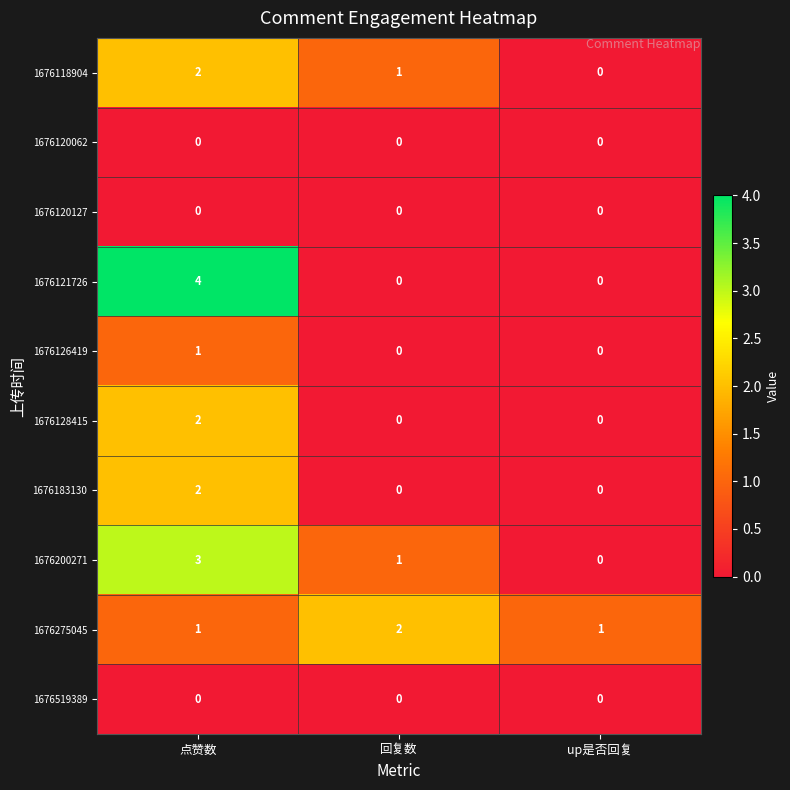

Reading left to right, what are all the values shown in this chart?

1676118904: 2	1	0
1676120062: 0	0	0
1676120127: 0	0	0
1676121726: 4	0	0
1676126419: 1	0	0
1676128415: 2	0	0
1676183130: 2	0	0
1676200271: 3	1	0
1676275045: 1	2	1
1676519389: 0	0	0